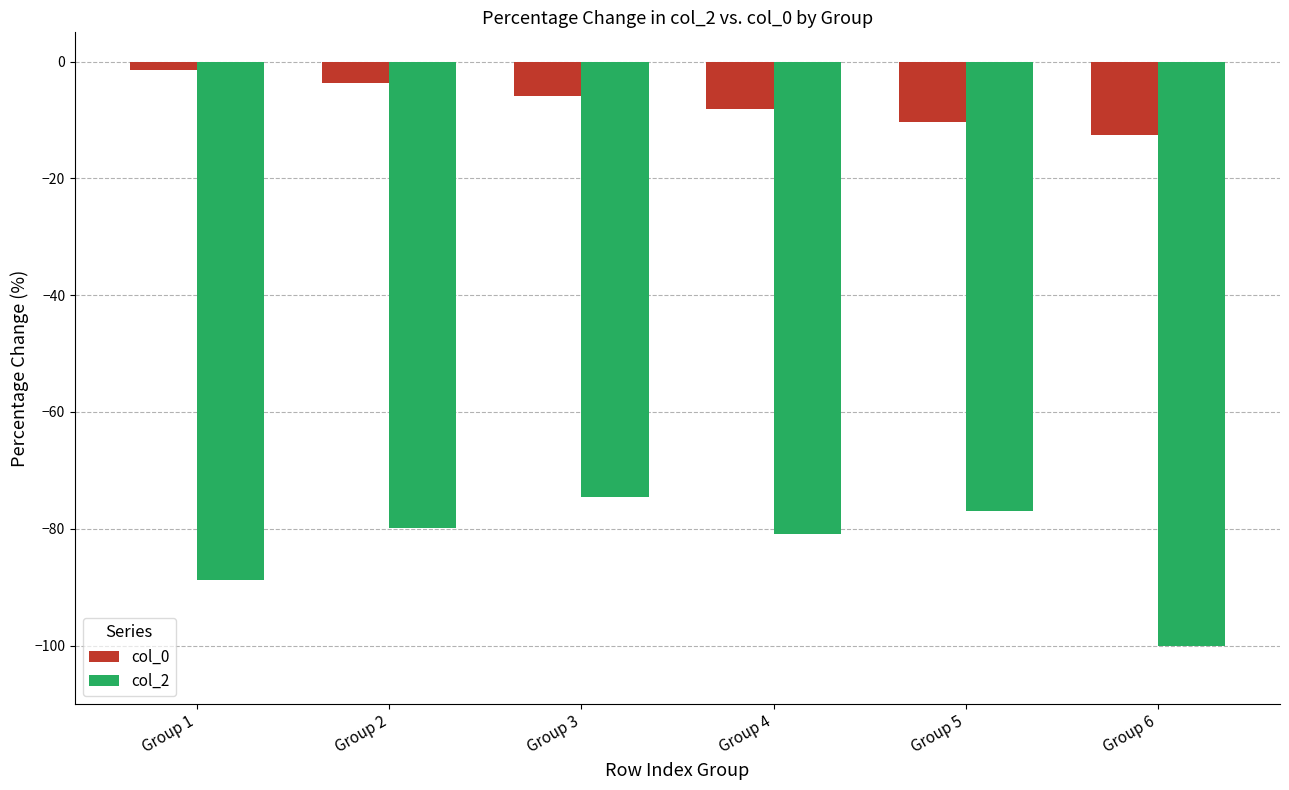

At which category does the chart reach its minimum across all series?

Group 6